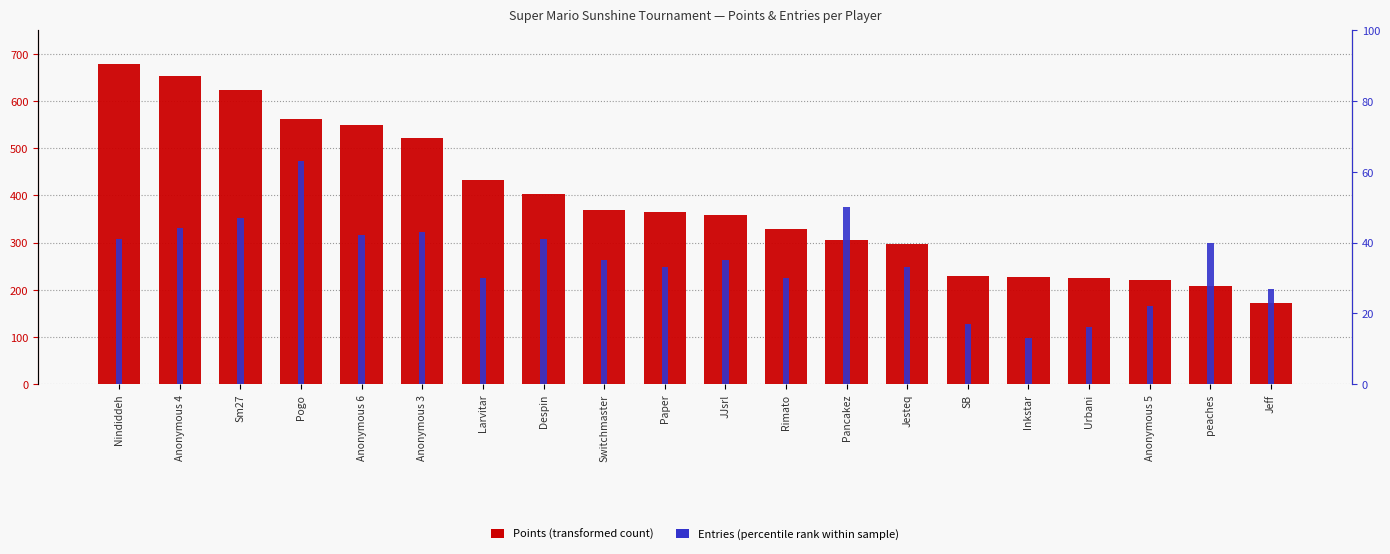

What is the value of the Entries bar at the 12th from the left?

30